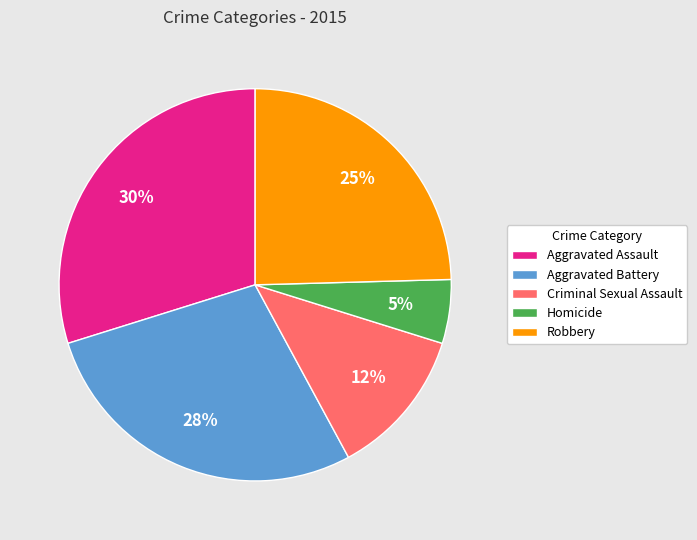

Is the sum of Robbery and Homicide greater than half?

No